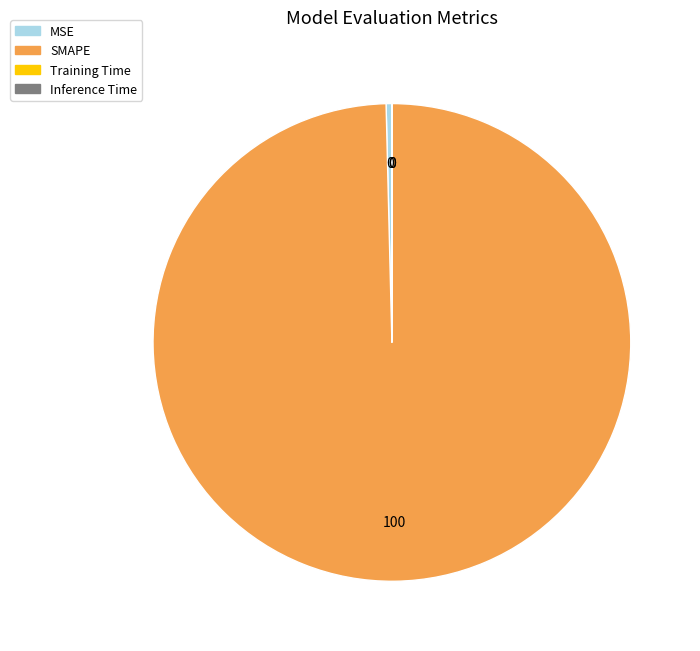

True or false: MSE accounts for 0% of the total.

True